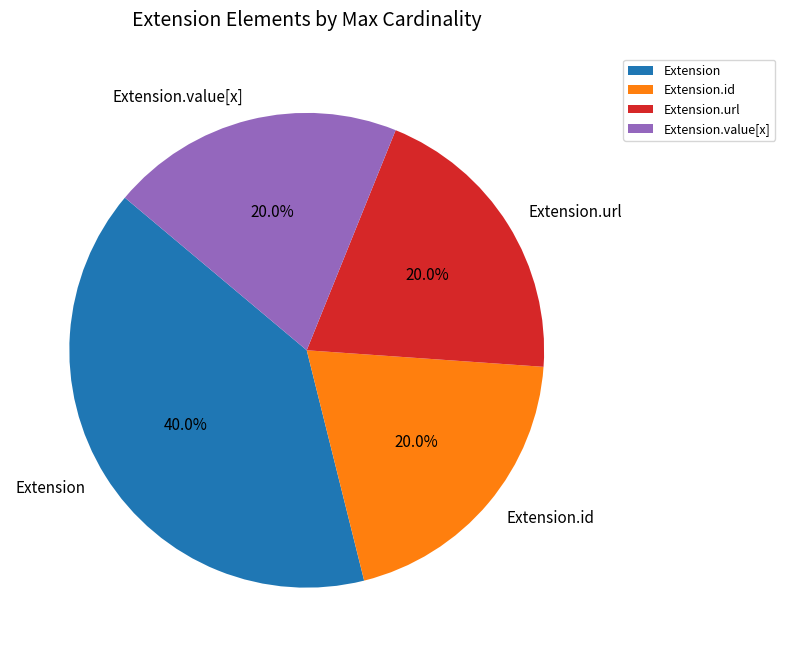

What is the ratio of the value at Extension to the value at Extension.value[x]?

2.0